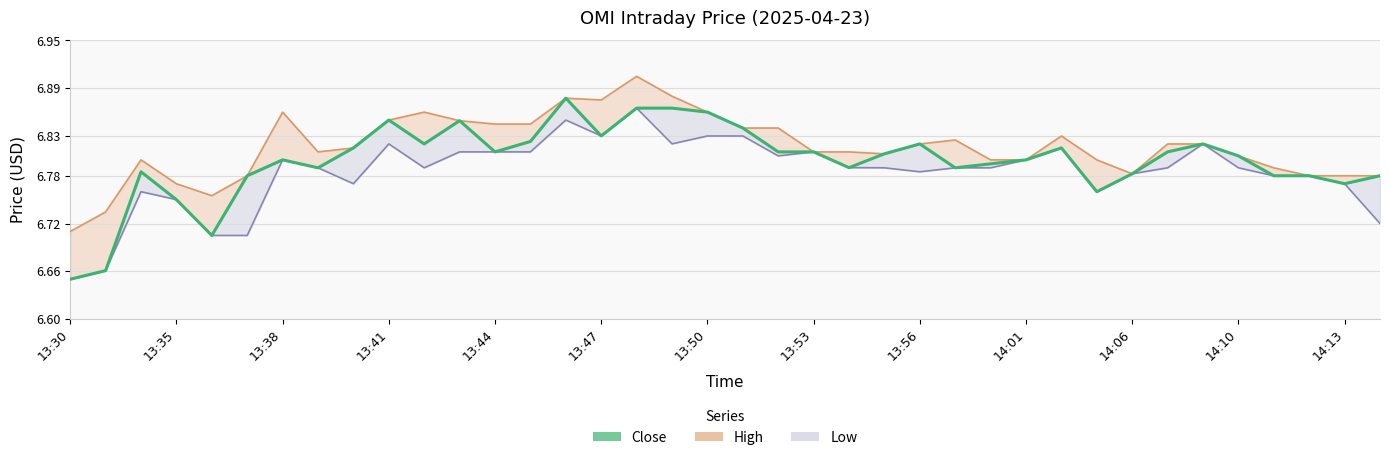

Count the Close values in the range 6 to 7.

38